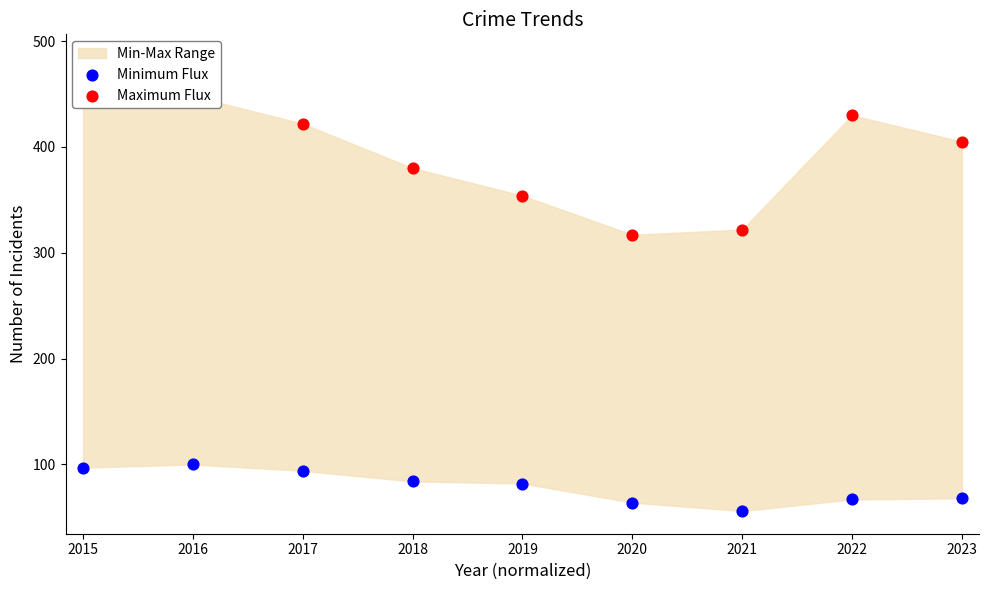

Which series contains the highest Y value?

Maximum Flux